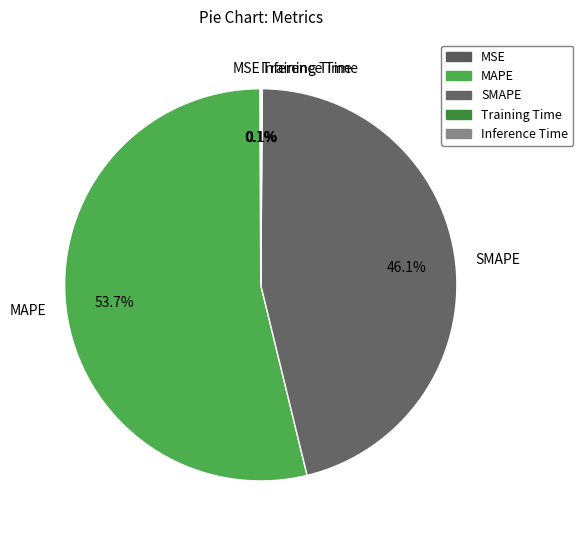

To the nearest percent, what is the difference between the largest and smallest slice percentages?

54%